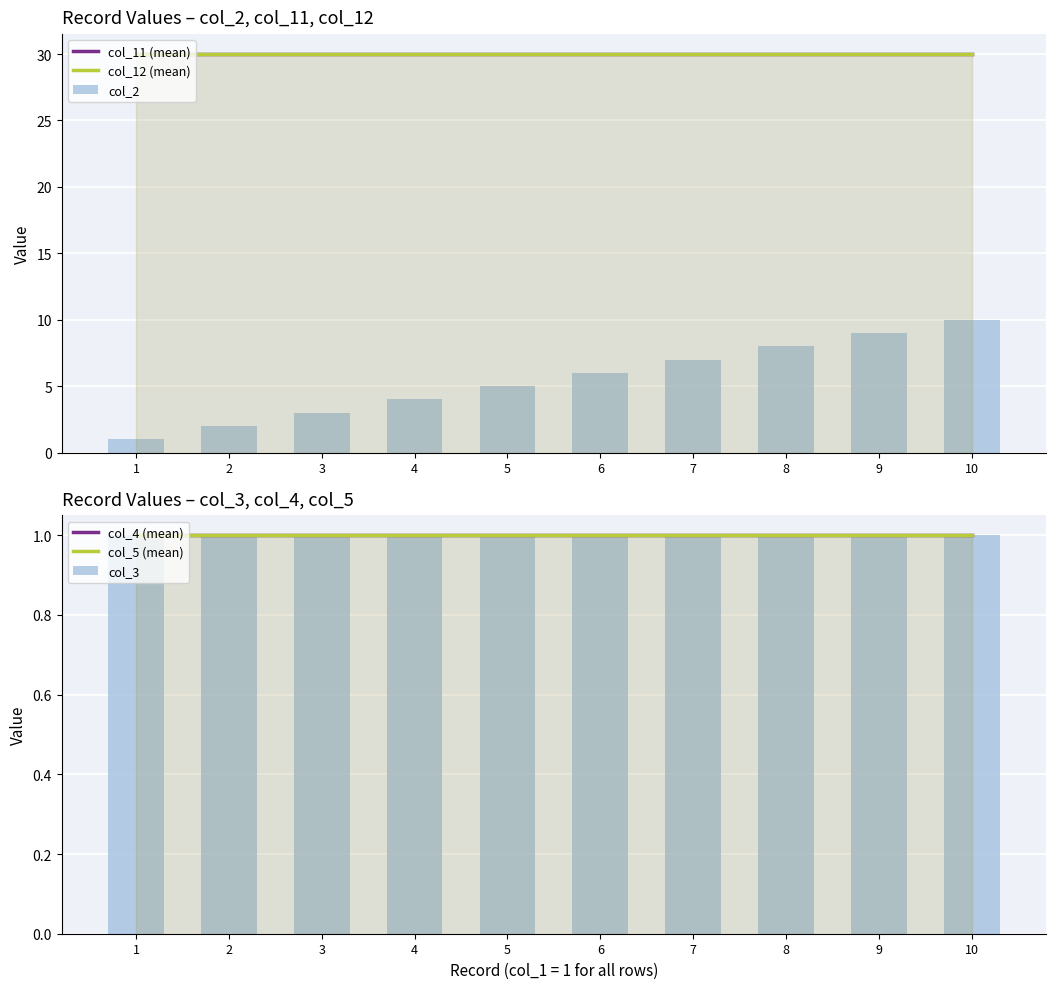

Between 2 and 9, which series saw the biggest shift?

col_2